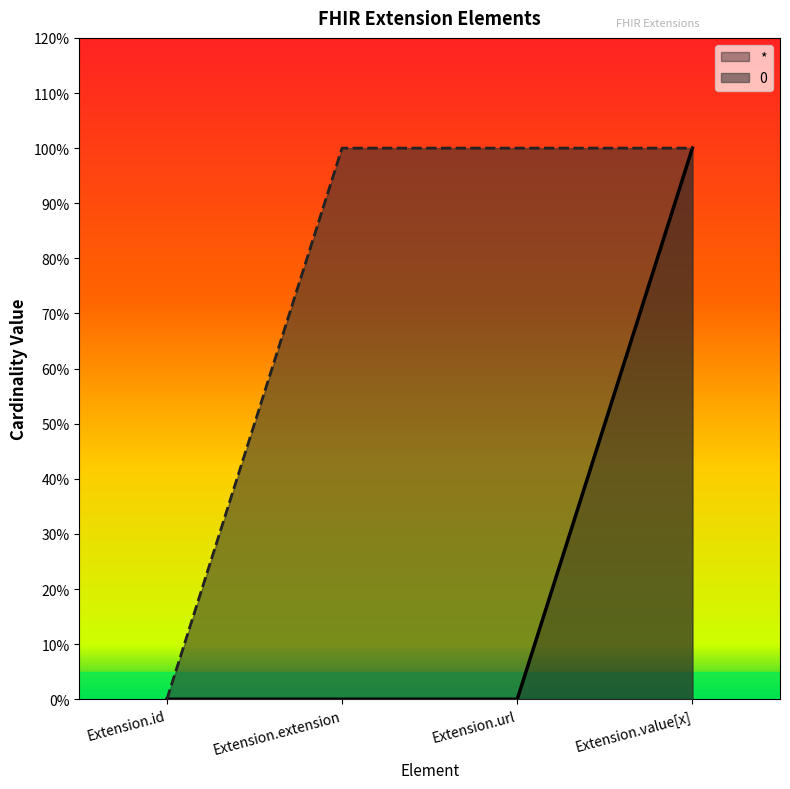

What are all the series names shown in the legend?

*, 0